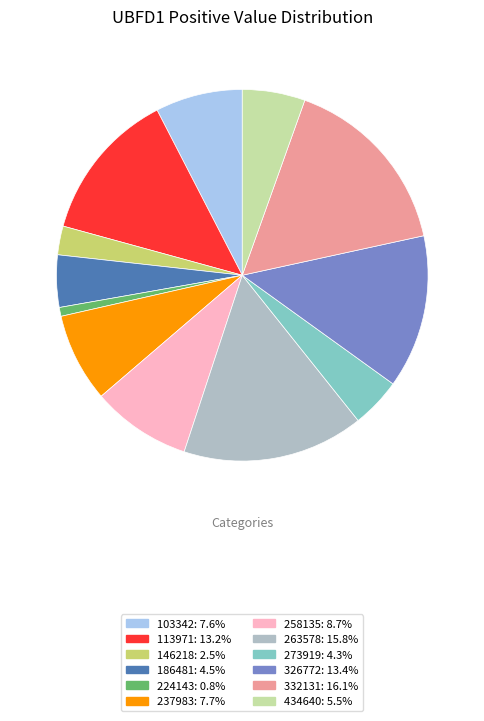

Which category has the smallest portion of the pie?

224143